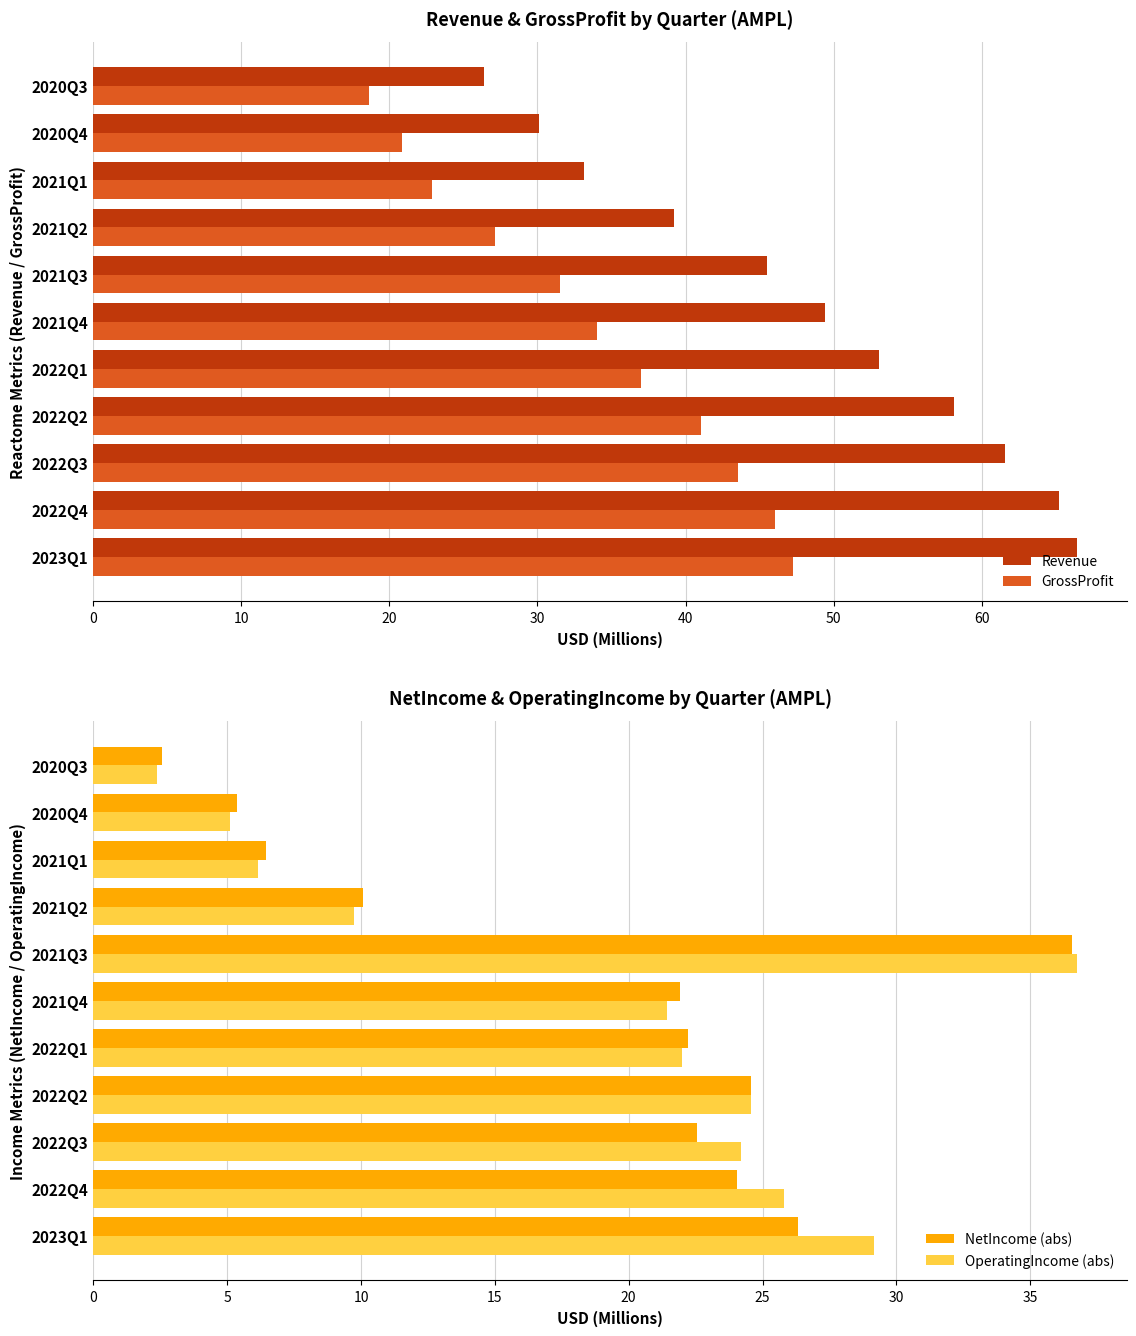

Are the bars horizontal?

Yes